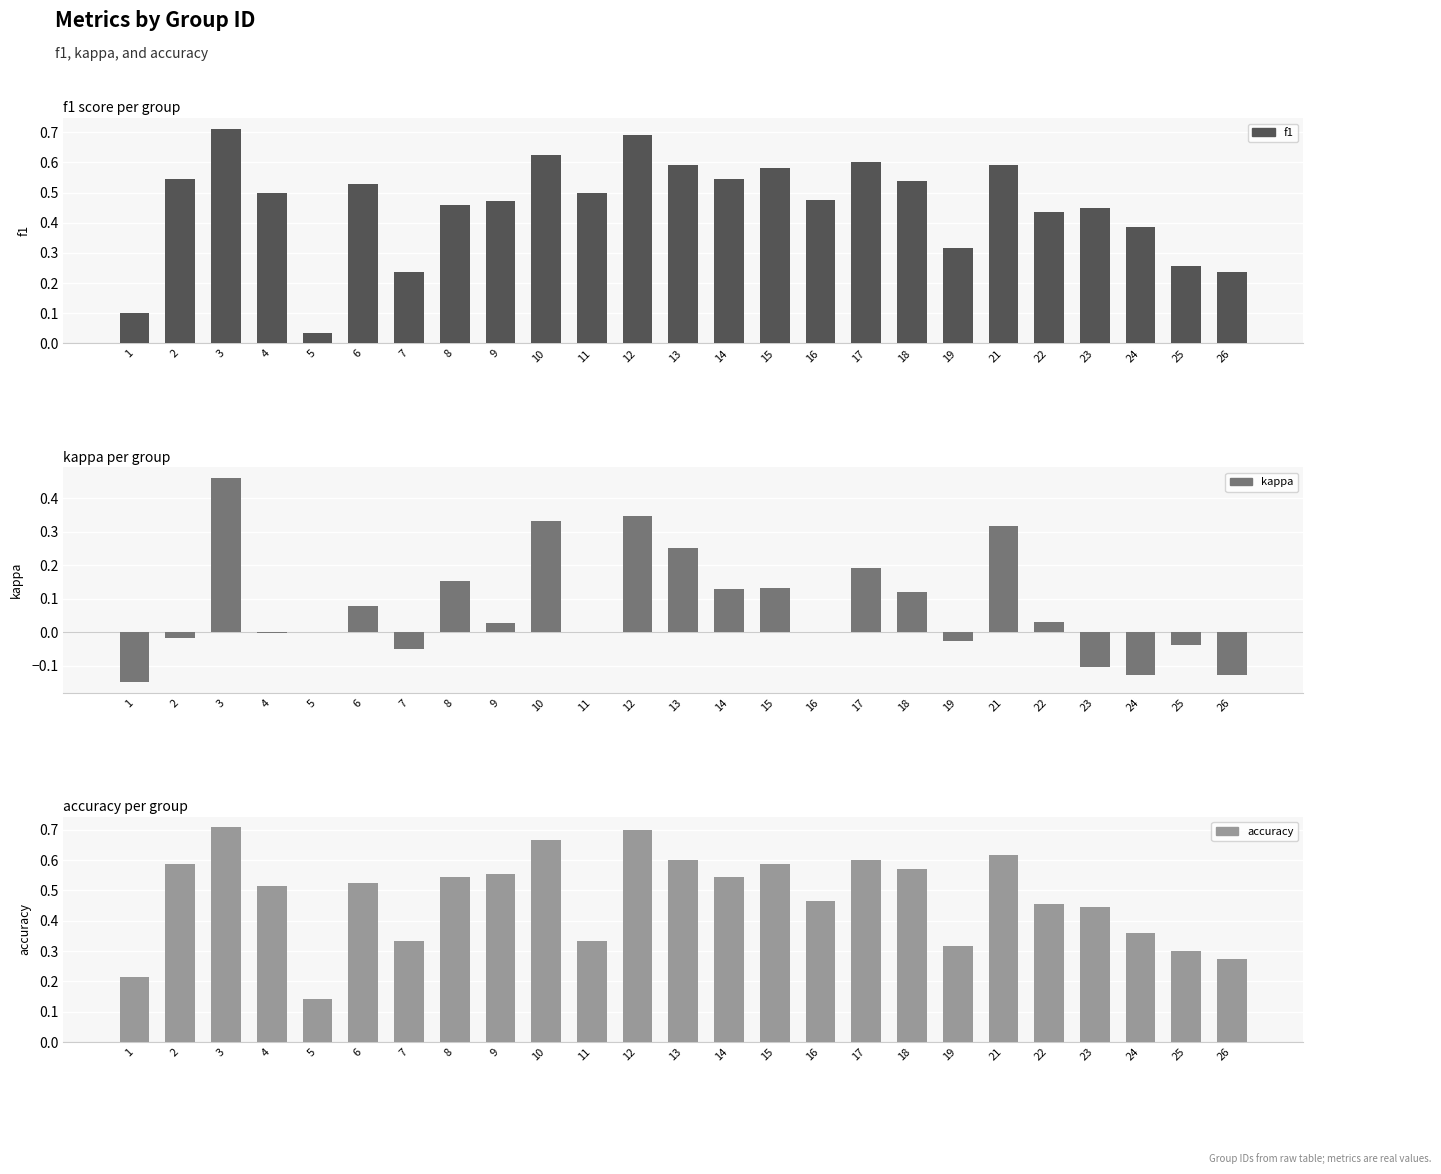

What is the minimum value shown in the chart?

-0.1